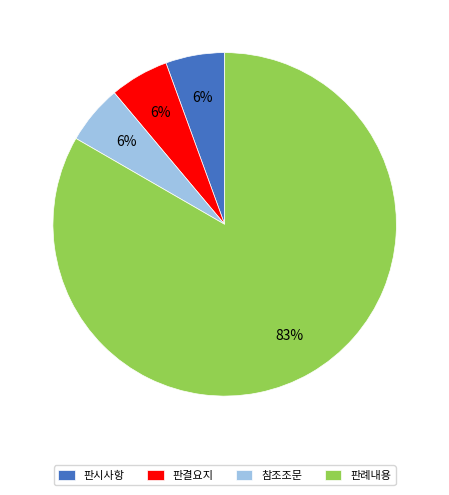

Is 판례내용 the majority of the pie?

Yes